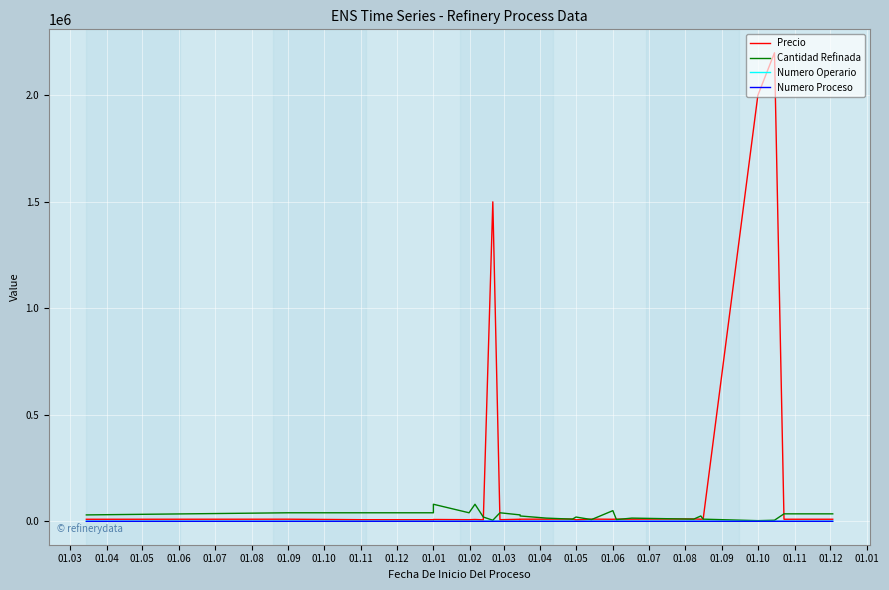

What is the sum of all Numero Operario values?

467